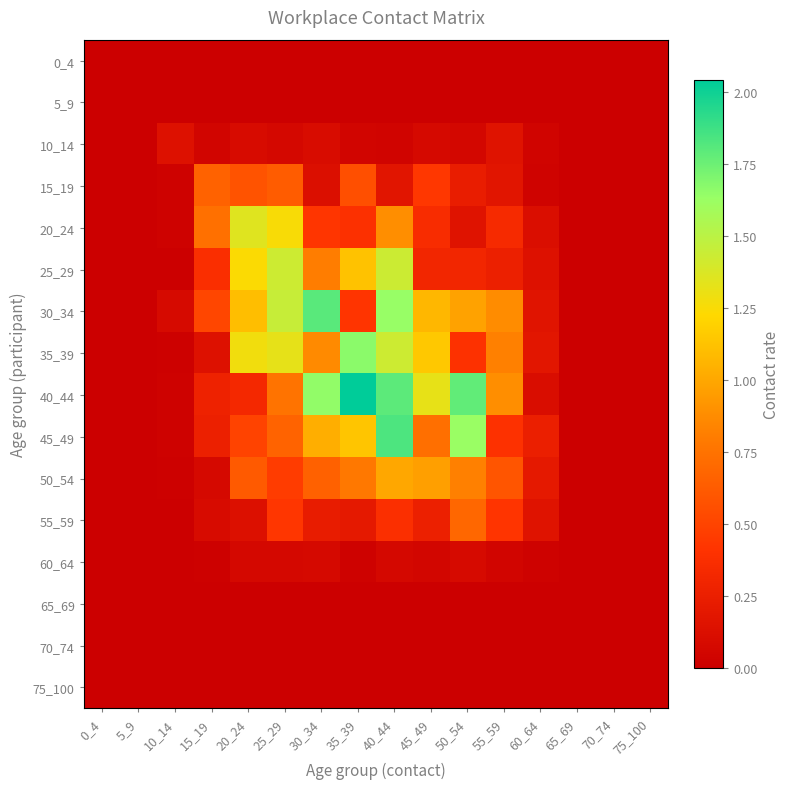

Reading left to right, extract all data points from this chart.

0_4: 0_4=0.0	5_9=0.0	10_14=0.0	15_19=0.0	20_24=0.0	25_29=0.0	30_34=0.0	35_39=0.0	40_44=0.0	45_49=0.0	50_54=0.0	55_59=0.0	60_64=0.0	65_69=0.0	70_74=0.0	75_100=0.0
5_9: 0_4=0.0	5_9=0.0	10_14=0.0	15_19=0.0	20_24=0.0	25_29=0.0	30_34=0.0	35_39=0.0	40_44=0.0	45_49=0.0	50_54=0.0	55_59=0.0	60_64=0.0	65_69=0.0	70_74=0.0	75_100=0.0
10_14: 0_4=0.0	5_9=0.0	10_14=0.1	15_19=0.0	20_24=0.1	25_29=0.1	30_34=0.1	35_39=0.1	40_44=0.0	45_49=0.1	50_54=0.1	55_59=0.2	60_64=0.0	65_69=0.0	70_74=0.0	75_100=0.0
15_19: 0_4=0.0	5_9=0.0	10_14=0.0	15_19=0.7	20_24=0.6	25_29=0.6	30_34=0.1	35_39=0.6	40_44=0.2	45_49=0.4	50_54=0.2	55_59=0.2	60_64=0.0	65_69=0.0	70_74=0.0	75_100=0.0
20_24: 0_4=0.0	5_9=0.0	10_14=0.0	15_19=0.7	20_24=1.4	25_29=1.3	30_34=0.4	35_39=0.4	40_44=0.9	45_49=0.4	50_54=0.2	55_59=0.3	60_64=0.1	65_69=0.0	70_74=0.0	75_100=0.0
25_29: 0_4=0.0	5_9=0.0	10_14=0.0	15_19=0.4	20_24=1.2	25_29=1.4	30_34=0.8	35_39=1.1	40_44=1.4	45_49=0.3	50_54=0.3	55_59=0.3	60_64=0.1	65_69=0.0	70_74=0.0	75_100=0.0
30_34: 0_4=0.0	5_9=0.0	10_14=0.1	15_19=0.5	20_24=1.1	25_29=1.5	30_34=1.8	35_39=0.4	40_44=1.6	45_49=1.1	50_54=1.0	55_59=0.9	60_64=0.2	65_69=0.0	70_74=0.0	75_100=0.0
35_39: 0_4=0.0	5_9=0.0	10_14=0.0	15_19=0.1	20_24=1.3	25_29=1.3	30_34=0.9	35_39=1.7	40_44=1.4	45_49=1.1	50_54=0.4	55_59=0.8	60_64=0.2	65_69=0.0	70_74=0.0	75_100=0.0
40_44: 0_4=0.0	5_9=0.0	10_14=0.0	15_19=0.3	20_24=0.3	25_29=0.8	30_34=1.7	35_39=2.0	40_44=1.8	45_49=1.3	50_54=1.8	55_59=0.9	60_64=0.1	65_69=0.0	70_74=0.0	75_100=0.0
45_49: 0_4=0.0	5_9=0.0	10_14=0.0	15_19=0.3	20_24=0.5	25_29=0.7	30_34=1.0	35_39=1.1	40_44=1.8	45_49=0.7	50_54=1.6	55_59=0.4	60_64=0.3	65_69=0.0	70_74=0.0	75_100=0.0
50_54: 0_4=0.0	5_9=0.0	10_14=0.0	15_19=0.1	20_24=0.6	25_29=0.5	30_34=0.7	35_39=0.8	40_44=1.0	45_49=1.0	50_54=0.8	55_59=0.6	60_64=0.2	65_69=0.0	70_74=0.0	75_100=0.0
55_59: 0_4=0.0	5_9=0.0	10_14=0.0	15_19=0.1	20_24=0.1	25_29=0.4	30_34=0.2	35_39=0.2	40_44=0.4	45_49=0.3	50_54=0.7	55_59=0.4	60_64=0.2	65_69=0.0	70_74=0.0	75_100=0.0
60_64: 0_4=0.0	5_9=0.0	10_14=0.0	15_19=0.0	20_24=0.1	25_29=0.1	30_34=0.1	35_39=0.0	40_44=0.1	45_49=0.1	50_54=0.1	55_59=0.1	60_64=0.0	65_69=0.0	70_74=0.0	75_100=0.0
65_69: 0_4=0.0	5_9=0.0	10_14=0.0	15_19=0.0	20_24=0.0	25_29=0.0	30_34=0.0	35_39=0.0	40_44=0.0	45_49=0.0	50_54=0.0	55_59=0.0	60_64=0.0	65_69=0.0	70_74=0.0	75_100=0.0
70_74: 0_4=0.0	5_9=0.0	10_14=0.0	15_19=0.0	20_24=0.0	25_29=0.0	30_34=0.0	35_39=0.0	40_44=0.0	45_49=0.0	50_54=0.0	55_59=0.0	60_64=0.0	65_69=0.0	70_74=0.0	75_100=0.0
75_100: 0_4=0.0	5_9=0.0	10_14=0.0	15_19=0.0	20_24=0.0	25_29=0.0	30_34=0.0	35_39=0.0	40_44=0.0	45_49=0.0	50_54=0.0	55_59=0.0	60_64=0.0	65_69=0.0	70_74=0.0	75_100=0.0